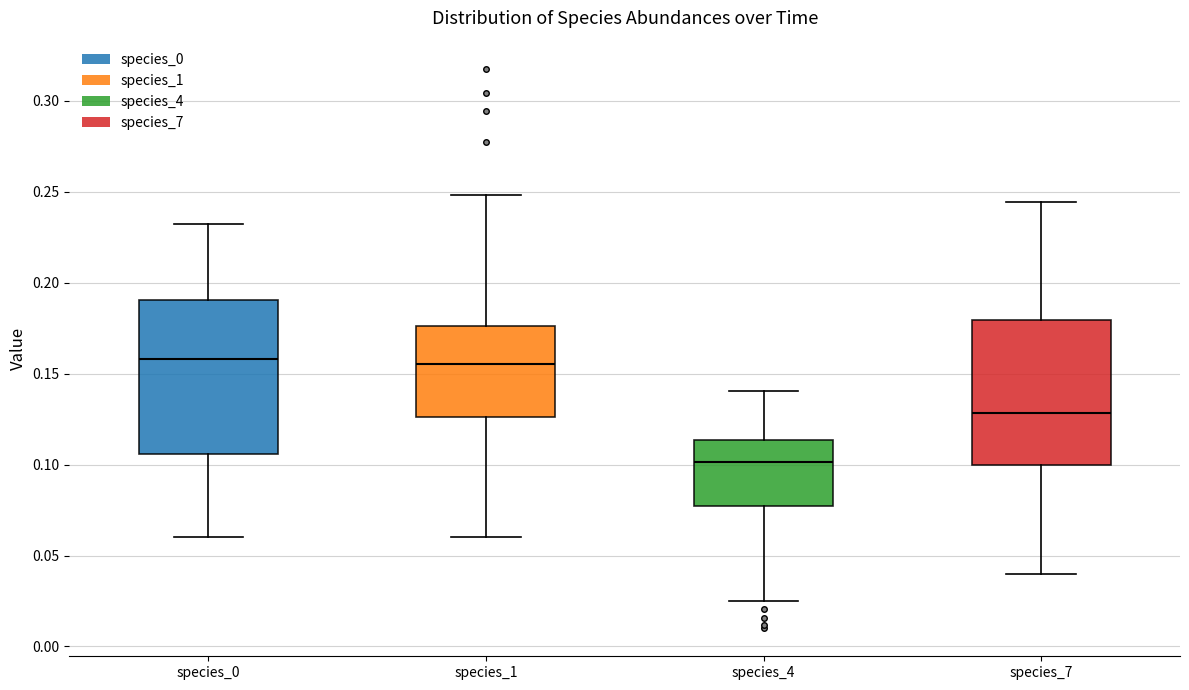

Reading left to right, transcribe this box plot: for each box, give where its median line is, the range the box spans, and where its two whiskers end, as read against the y-axis. The values are not printed on the chart, so give them approximately, as read against the axis.

species_0: median 0.160, box 0.105 to 0.190, whiskers 0.060 to 0.230
species_1: median 0.155, box 0.125 to 0.175, whiskers 0.060 to 0.250
species_4: median 0.100, box 0.075 to 0.115, whiskers 0.025 to 0.140
species_7: median 0.130, box 0.100 to 0.180, whiskers 0.040 to 0.245